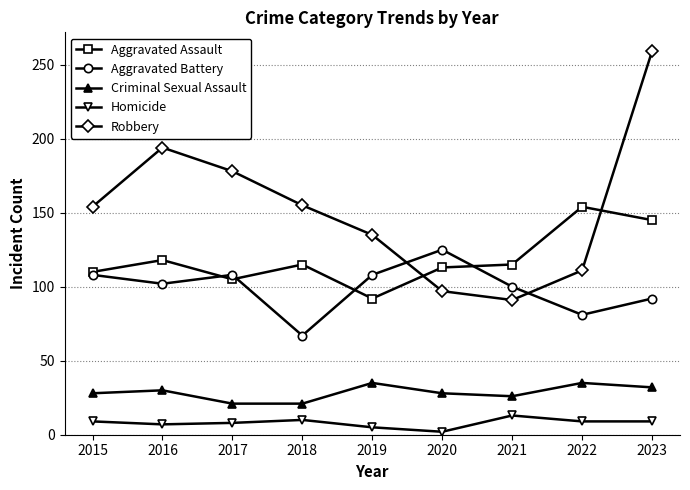

What are all the series names shown in the legend?

Aggravated Assault, Aggravated Battery, Criminal Sexual Assault, Homicide, Robbery